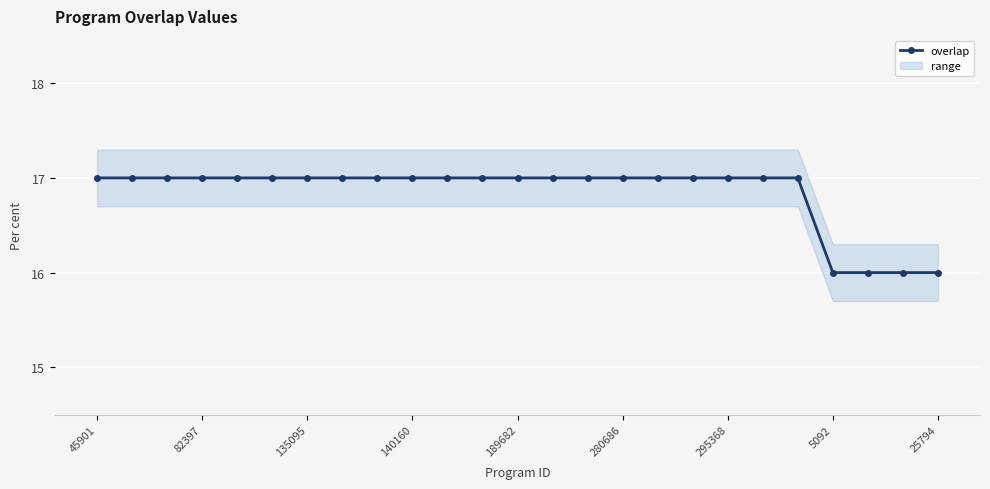

True or false: there are more than 1 points higher than both neighbors.

False